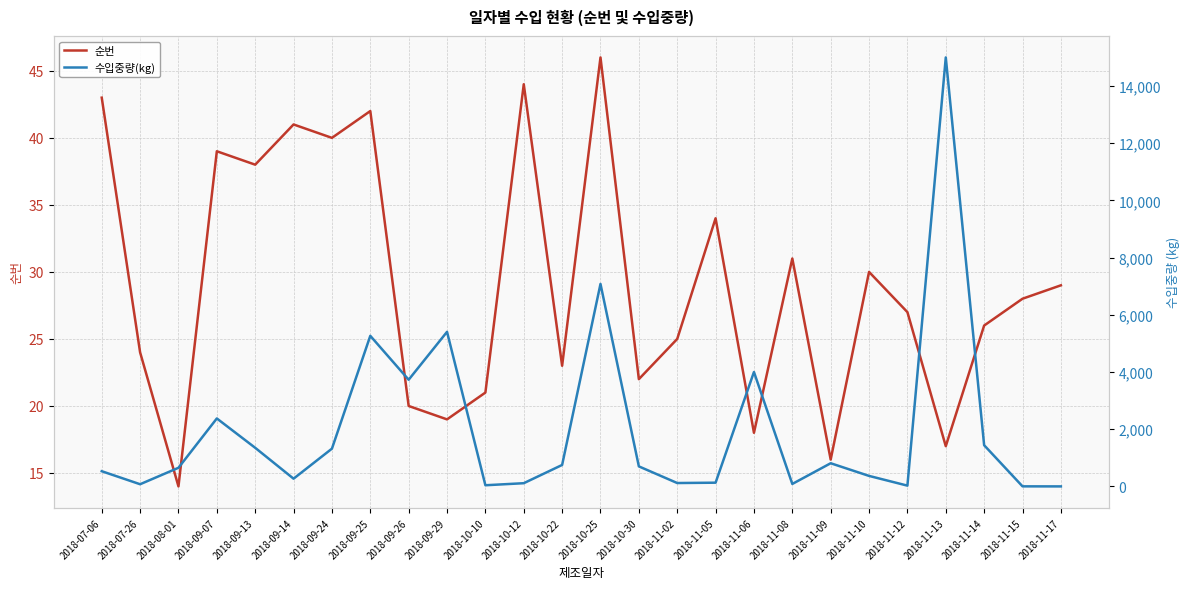

What is the label of the 19th point from the left?

2018-11-08